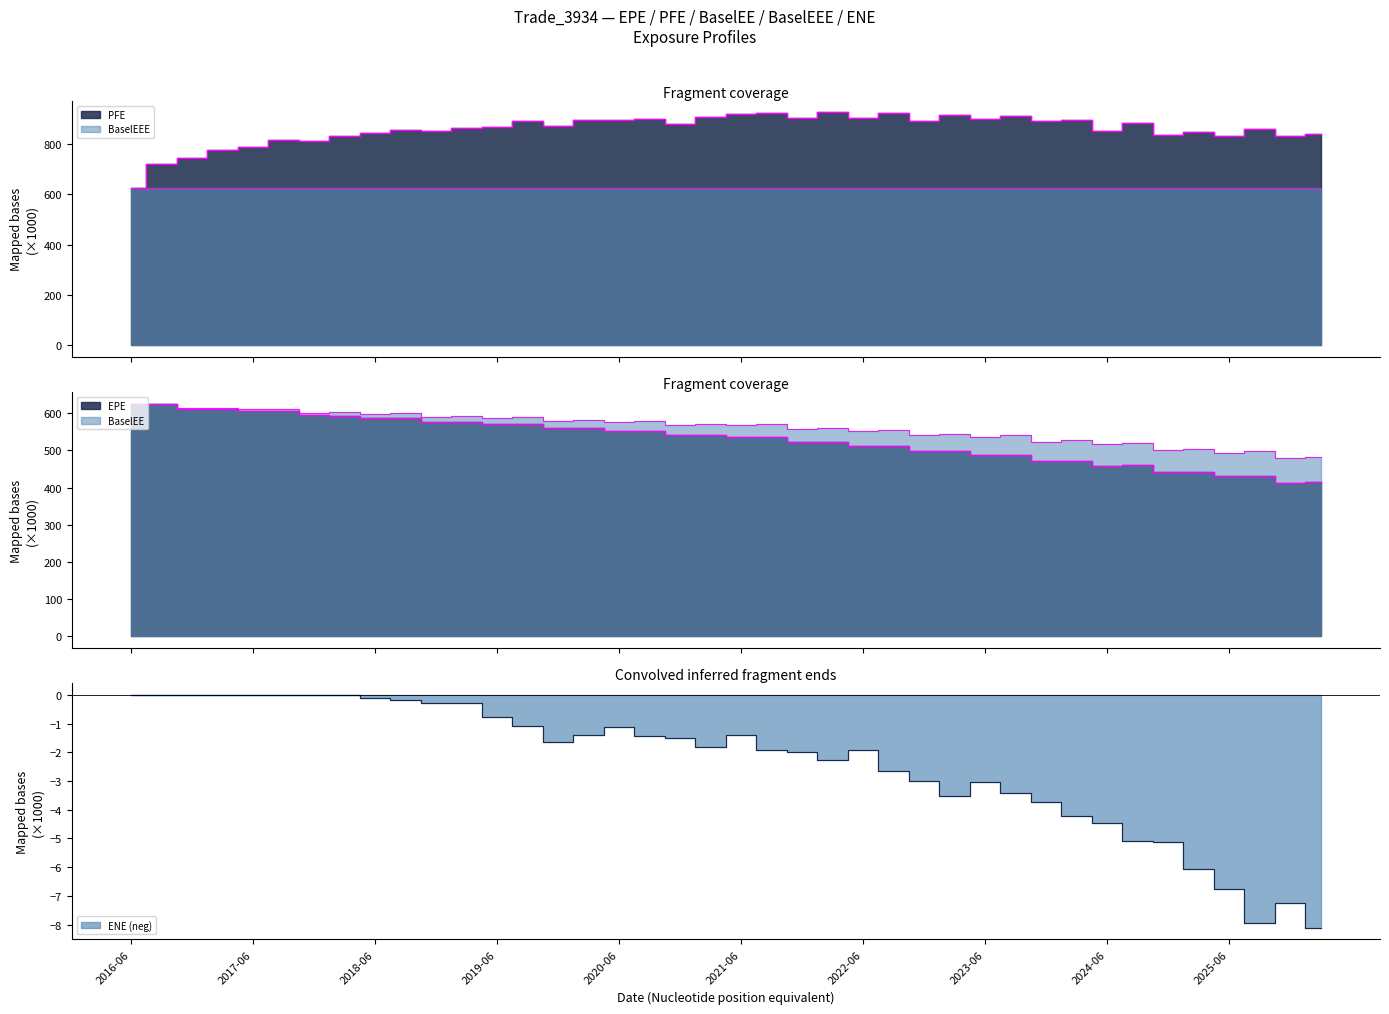

Which series changed the most between 2020-03-23 and 2020-09-22?

EPE